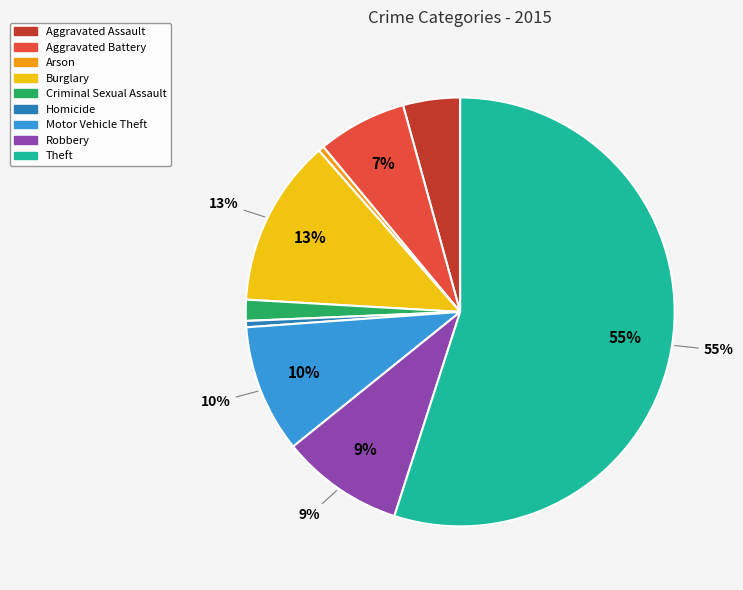

To the nearest percent, what portion does Criminal Sexual Assault represent?

2%